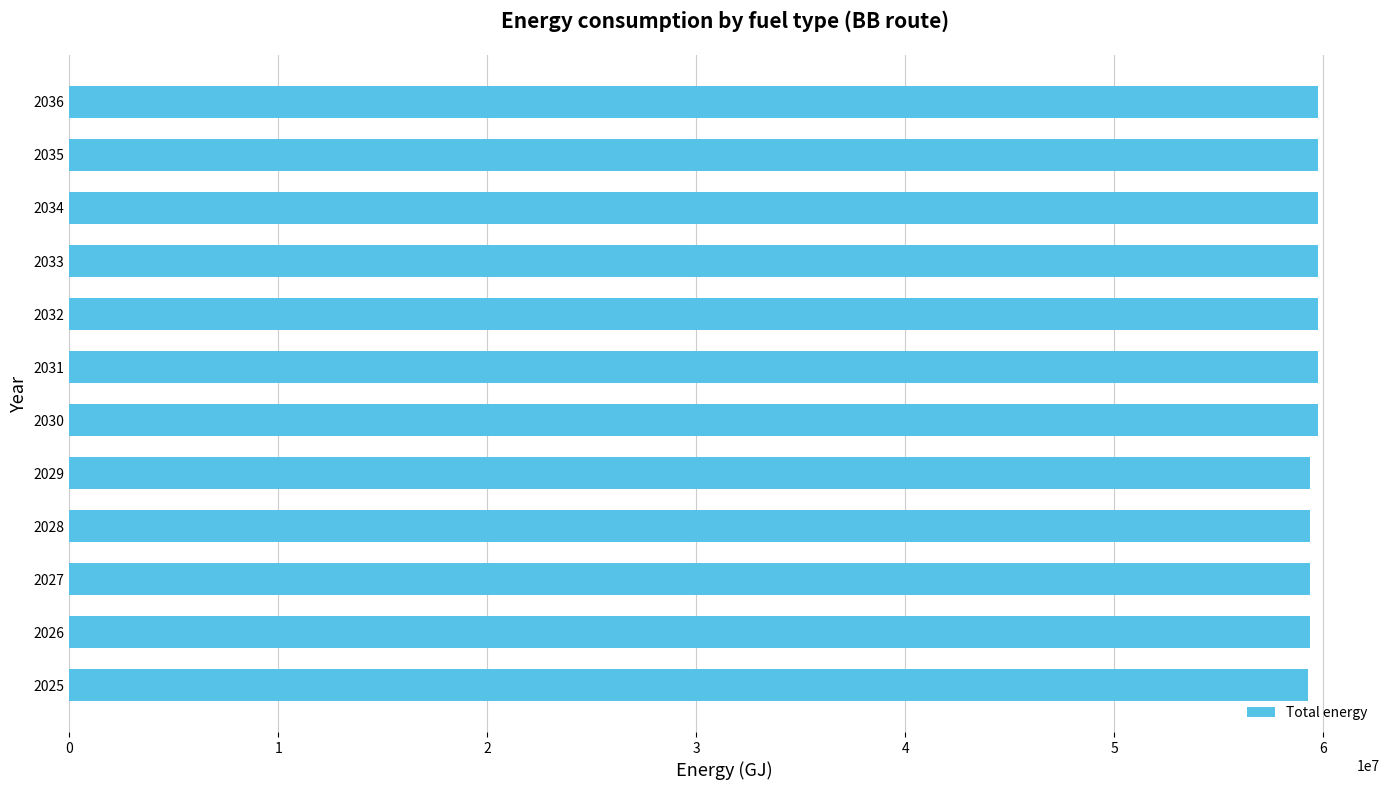

The value at 2027 is 85377162.9. True or false?

False